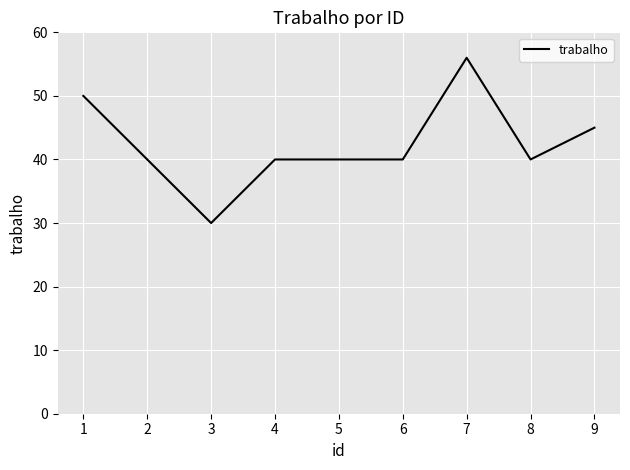

Reading left to right, list all the values displayed in this chart.

1=50	2=40	3=30	4=40	5=40	6=40	7=56	8=40	9=45